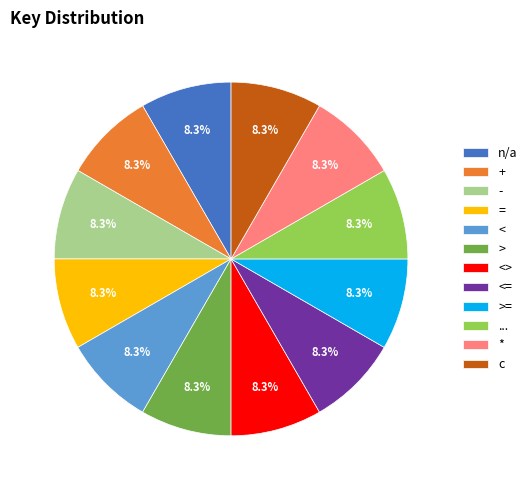

What percentage is the c slice, to the nearest percent?

8%